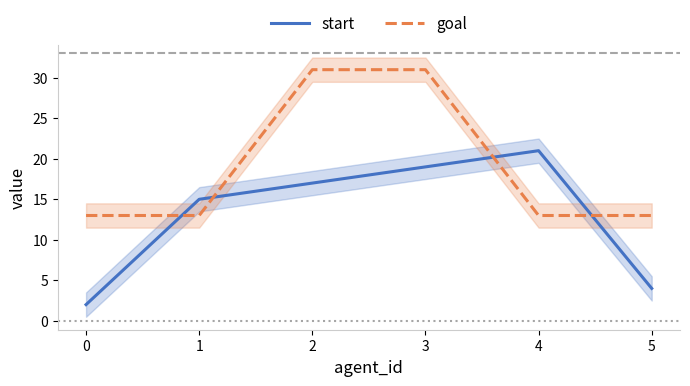

How many lines are shown in the chart?

2